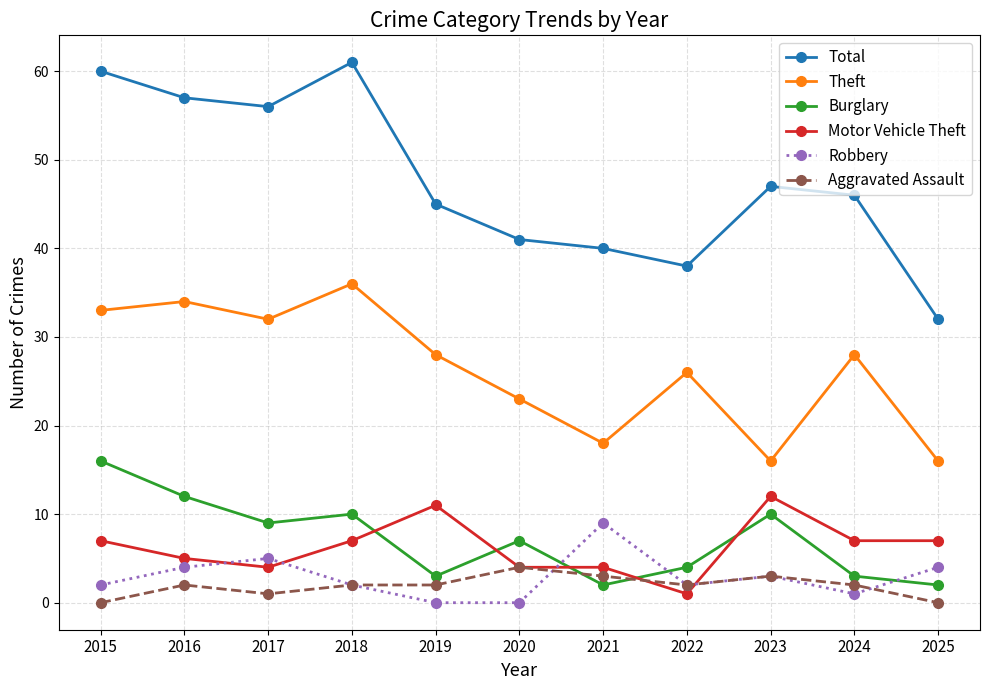

How many Aggravated Assault values are between 1 and 3?

8